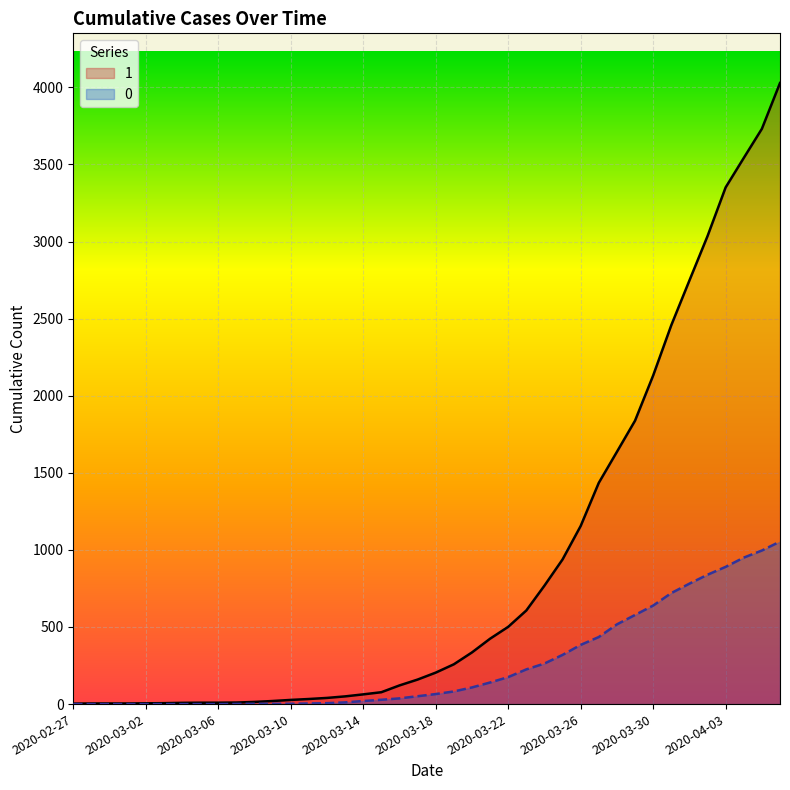

List the series in order of their peak value, highest first.

1, 0